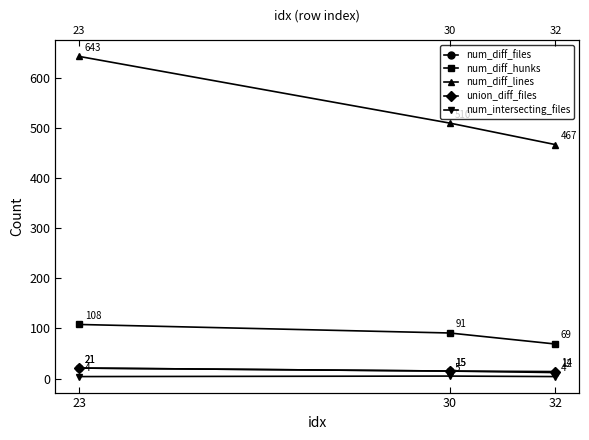

Rank the series by their maximum value, from highest to lowest.

num_diff_lines, num_diff_hunks, num_diff_files, union_diff_files, num_intersecting_files